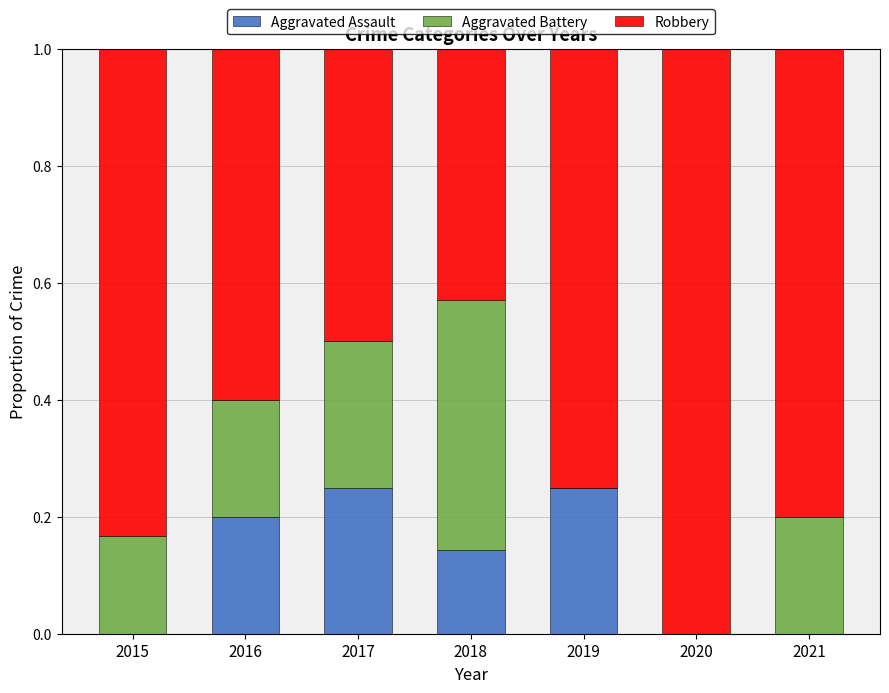

The value of Aggravated Assault at 2016 is 0.2. True or false?

True